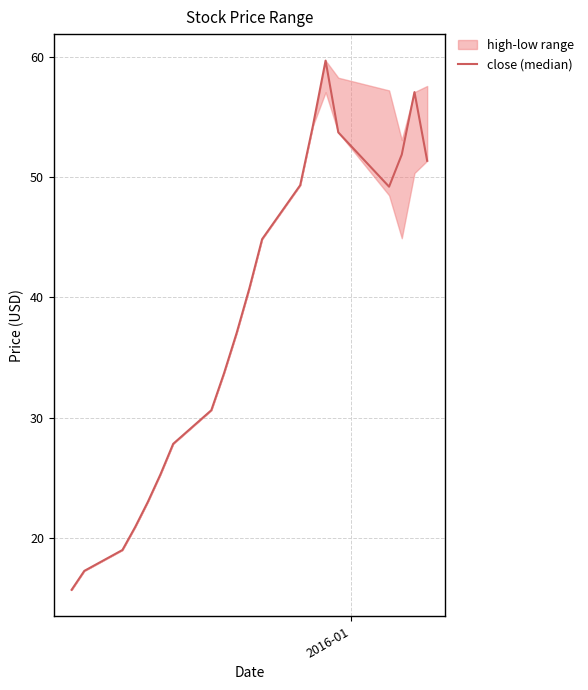

Count the number of values greater than 40.

10